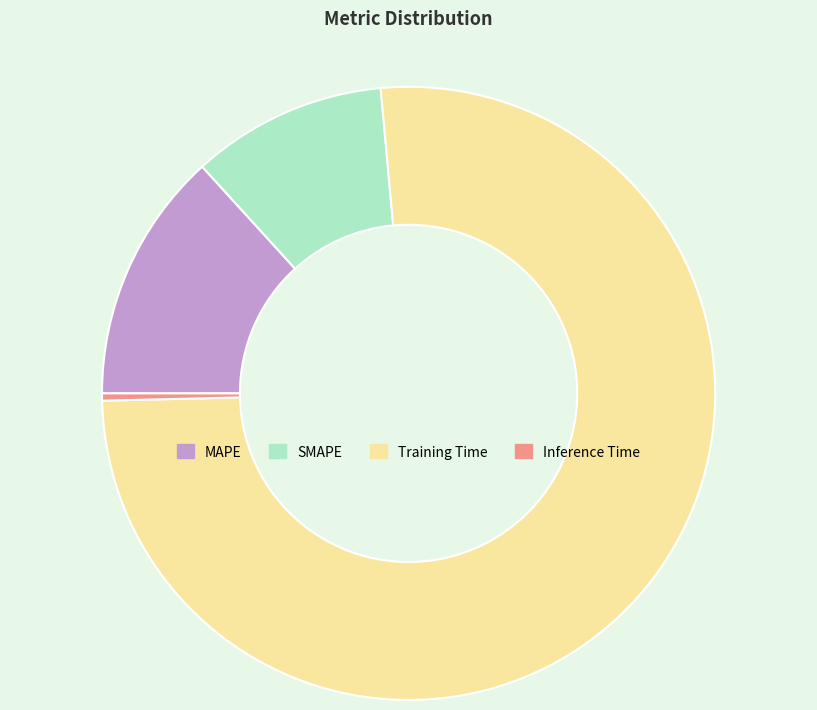

How many segments does this pie chart have?

4